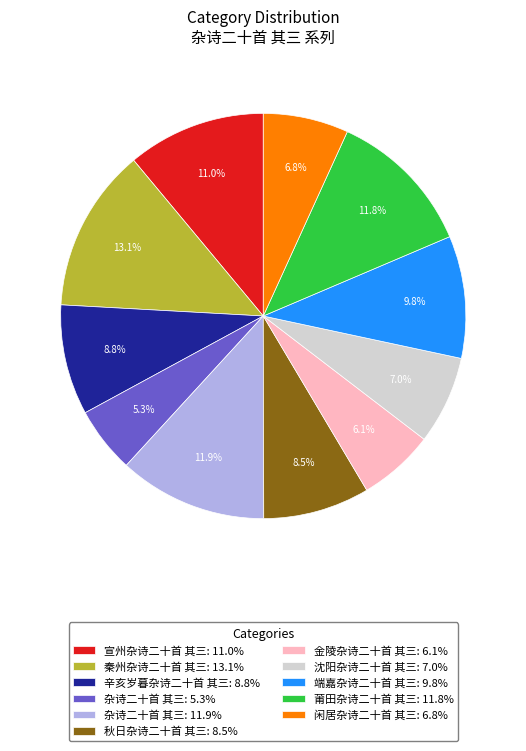

Combined, what portion of the pie is 秋日杂诗二十首 其三: 8.5% and 杂诗二十首 其三: 5.3%?

13.8%